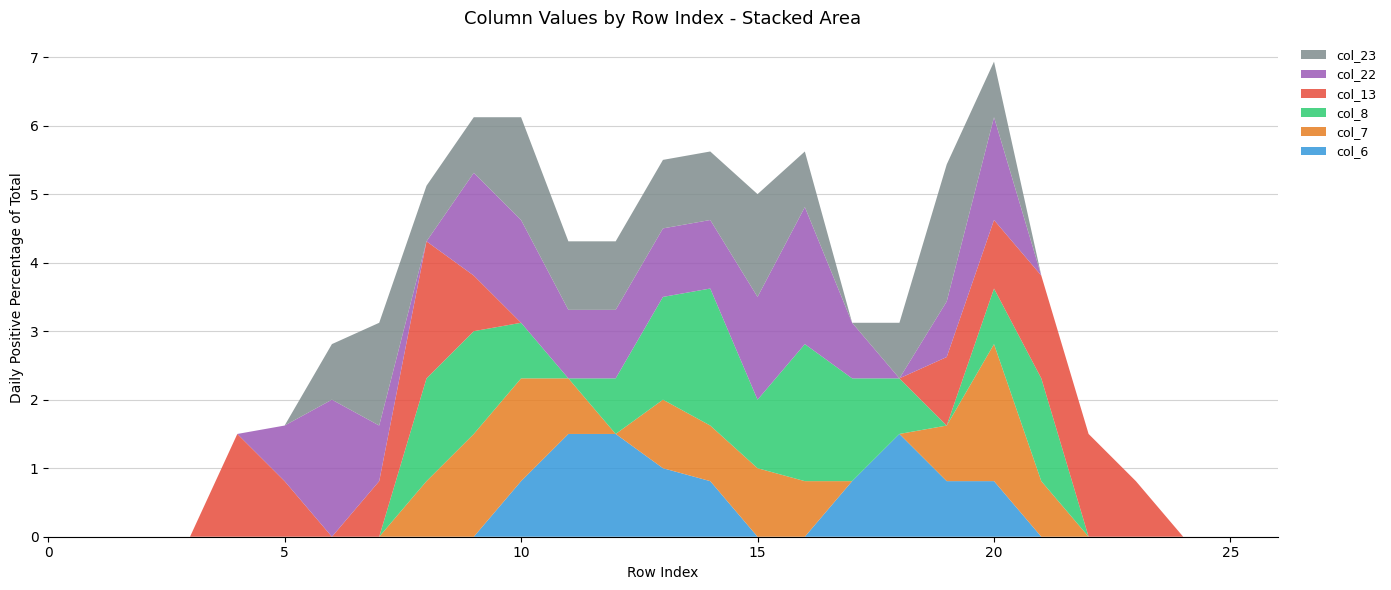

Reading right to left, transcribe all the data shown in this chart.

col_6: 0.0	0.0	0.0	0.0	0.0	0.0	0.8	0.8	1.5	0.8	0.0	0.0	0.8	1.0	1.5	1.5	0.8	0.0	0.0	0.0	0.0	0.0	0.0	0.0	0.0	0.0	0.0
col_7: 0.0	0.0	0.0	0.0	0.0	0.8	2.0	0.8	0.0	0.0	0.8	1.0	0.8	1.0	0.0	0.8	1.5	1.5	0.8	0.0	0.0	0.0	0.0	0.0	0.0	0.0	0.0
col_8: 0.0	0.0	0.0	0.0	0.0	1.5	0.8	0.0	0.8	1.5	2.0	1.0	2.0	1.5	0.8	0.0	0.8	1.5	1.5	0.0	0.0	0.0	0.0	0.0	0.0	0.0	0.0
col_13: 0.0	0.0	0.0	0.8	1.5	1.5	1.0	1.0	0.0	0.0	0.0	0.0	0.0	0.0	0.0	0.0	0.0	0.8	2.0	0.8	0.0	0.8	1.5	0.0	0.0	0.0	0.0
col_22: 0.0	0.0	0.0	0.0	0.0	0.0	1.5	0.8	0.0	0.8	2.0	1.5	1.0	1.0	1.0	1.0	1.5	1.5	0.0	0.8	2.0	0.8	0.0	0.0	0.0	0.0	0.0
col_23: 0.0	0.0	0.0	0.0	0.0	0.0	0.8	2.0	0.8	0.0	0.8	1.5	1.0	1.0	1.0	1.0	1.5	0.8	0.8	1.5	0.8	0.0	0.0	0.0	0.0	0.0	0.0